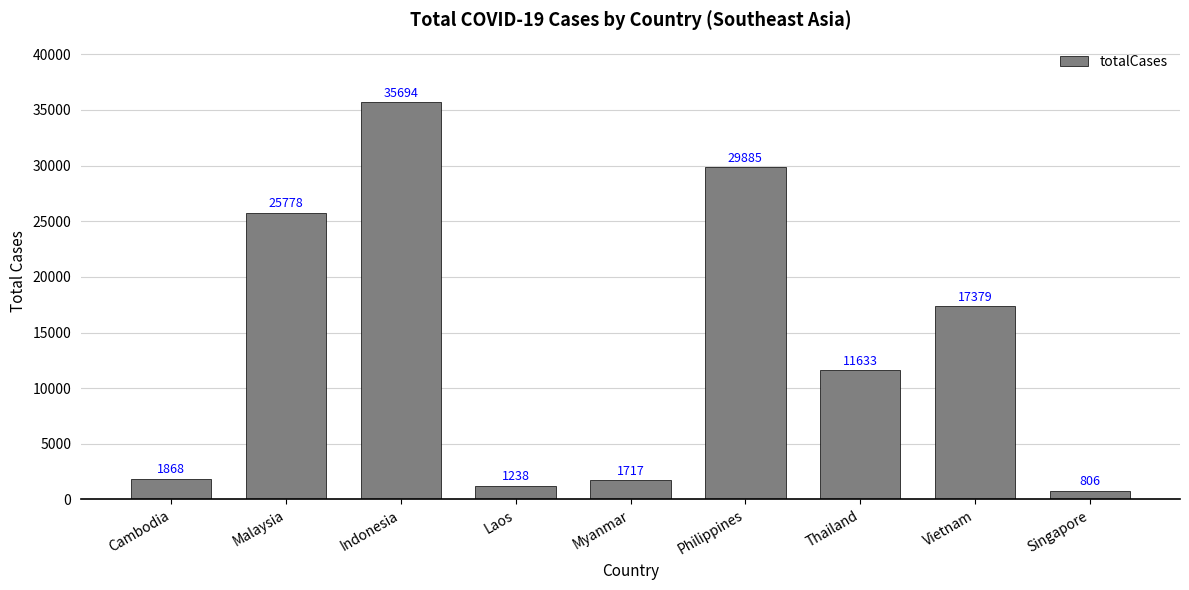

Is it true that the value at Vietnam is 17379?

True